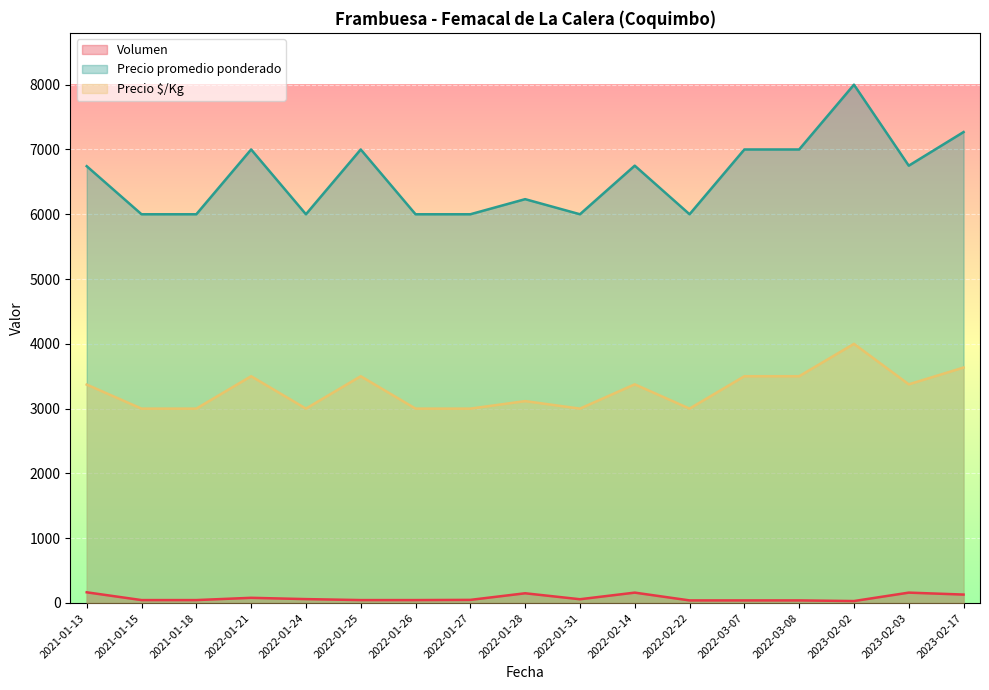

Rank the series at 2022-01-21 from lowest to highest value.

Volumen, Precio $/Kg, Precio promedio ponderado